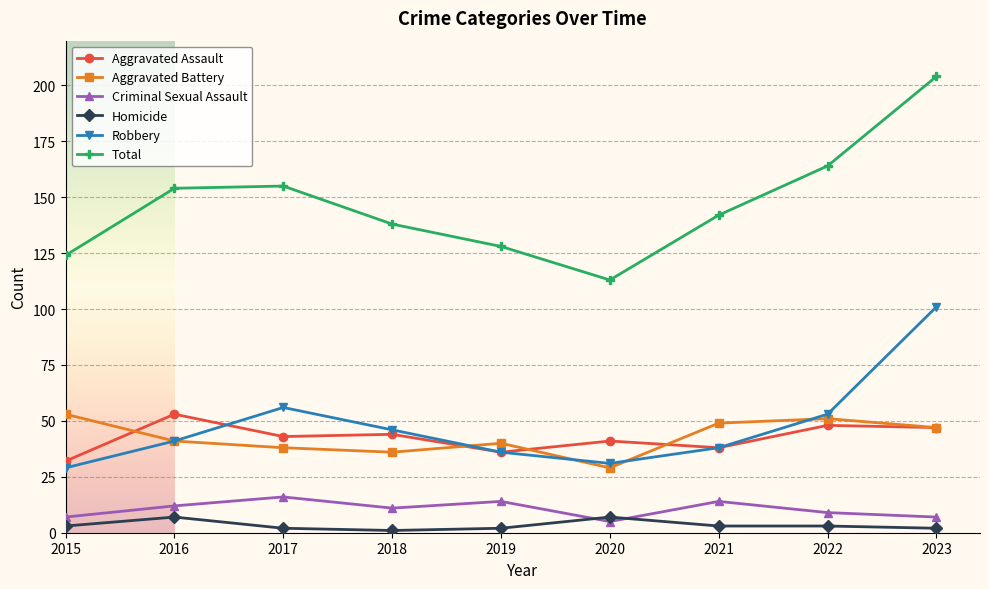

Which category has the highest value in the Total series?

2023